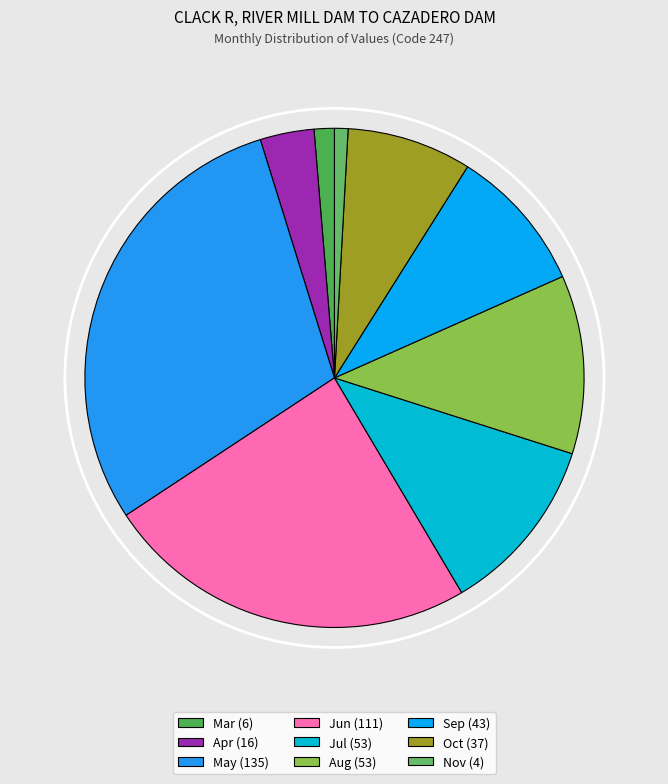

How many slices are in this pie chart?

9